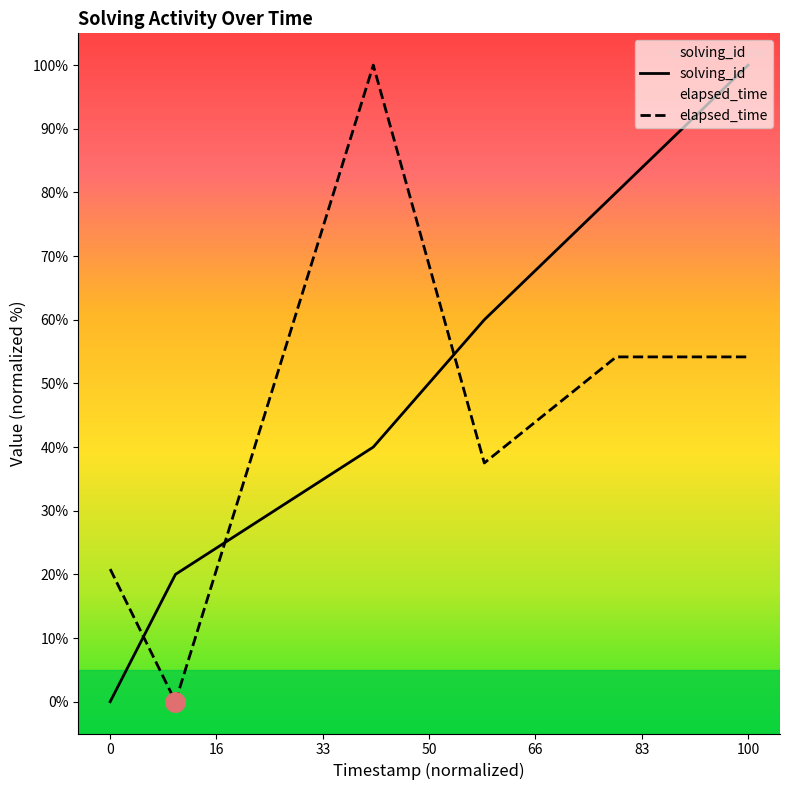

How many values in the solving_id series exceed 60?

2